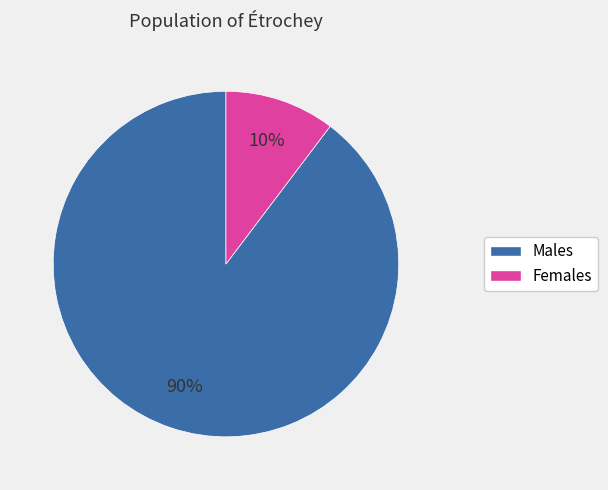

To the nearest percent, what is the average slice percentage?

50%